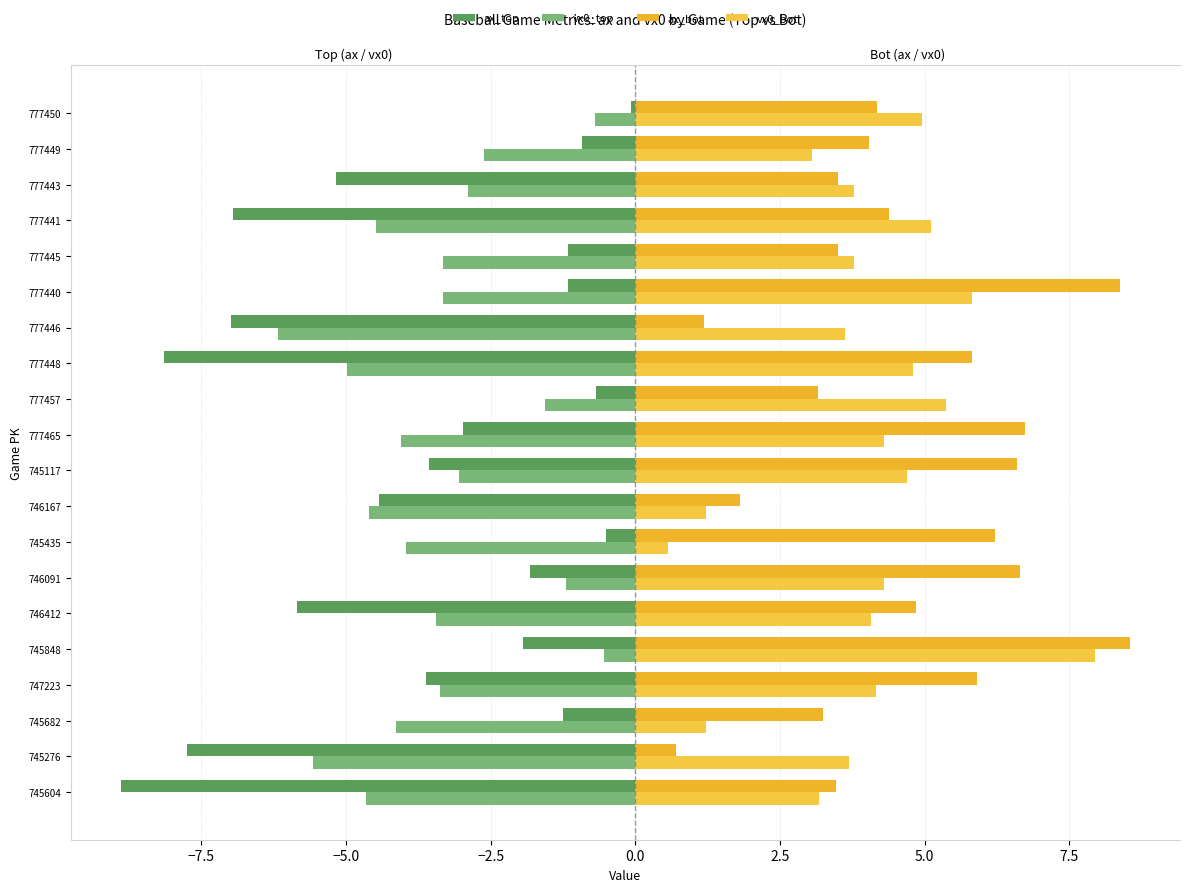

Reading left to right, what are all the values shown in this chart?

ax_top: -8.9	-7.8	-1.2	-3.6	-1.9	-5.8	-1.8	-0.5	-4.4	-3.6	-3.0	-0.7	-8.2	-7.0	-1.2	-1.2	-7.0	-5.2	-0.9	-0.1
vx0_top: -4.7	-5.6	-4.1	-3.4	-0.6	-3.4	-1.2	-4.0	-4.6	-3.0	-4.0	-1.6	-5.0	-6.2	-3.3	-3.3	-4.5	-2.9	-2.6	-0.7
ax_bot: 3.5	0.7	3.2	5.9	8.5	4.8	6.6	6.2	1.8	6.6	6.7	3.1	5.8	1.2	8.4	3.5	4.4	3.5	4.0	4.2
vx0_bot: 3.2	3.7	1.2	4.2	8.0	4.1	4.3	0.6	1.2	4.7	4.3	5.4	4.8	3.6	5.8	3.8	5.1	3.8	3.0	5.0